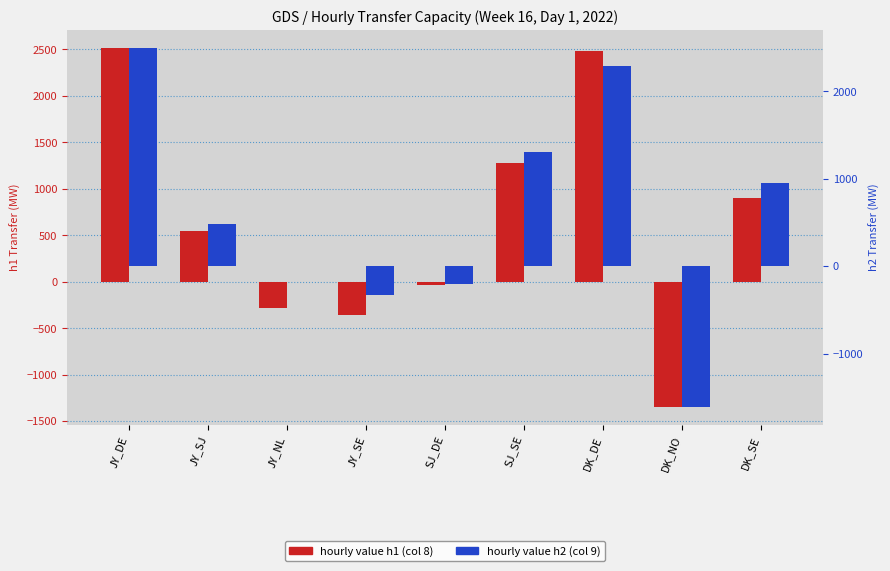

At JY_DE, list the series in order from smallest to largest.

hourly value h2, hourly value h1